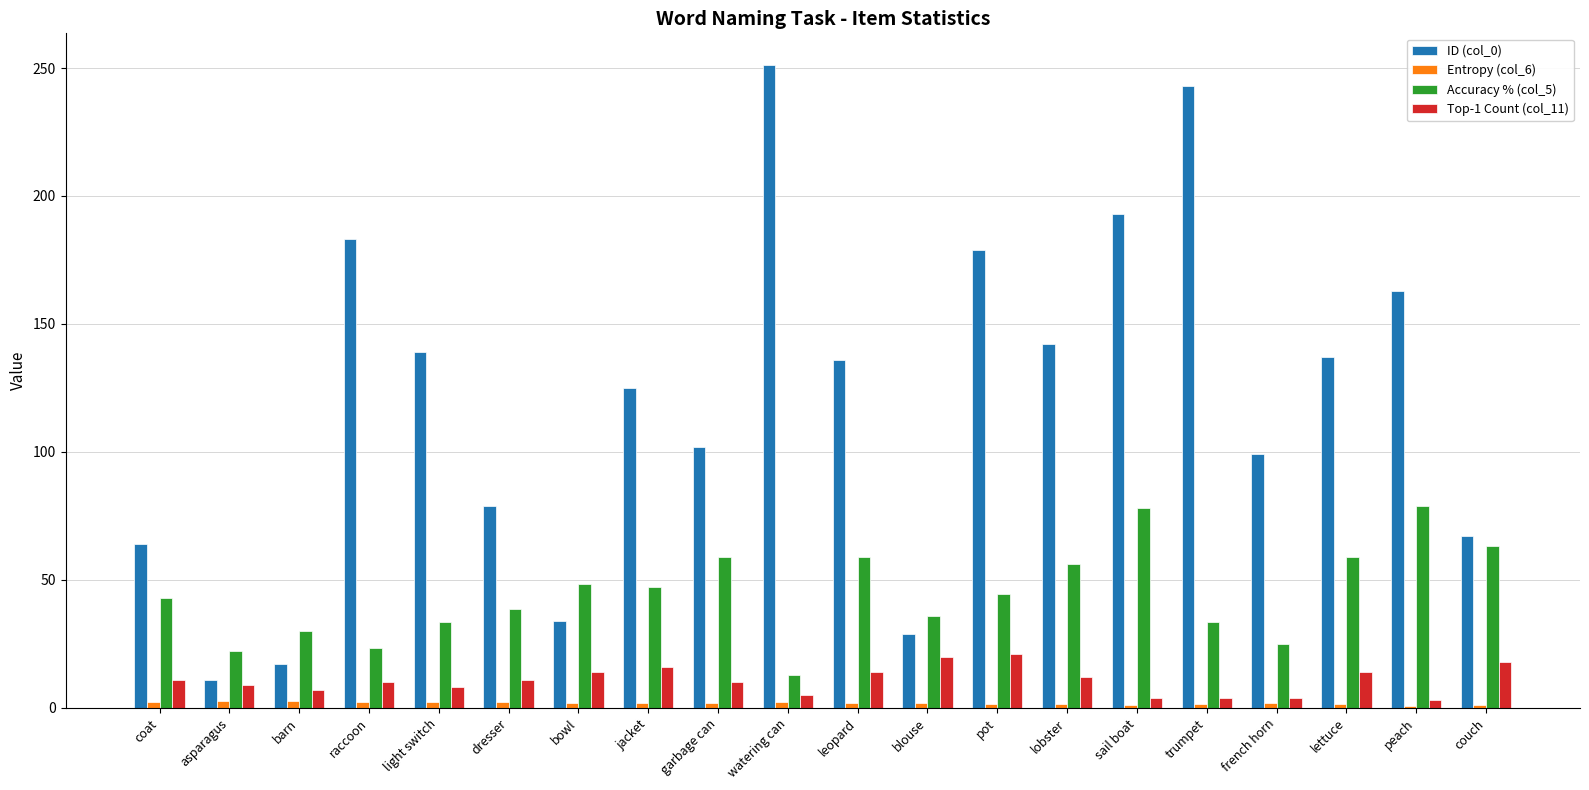

What is the difference between the maximum and minimum values in the Accuracy % (col_5) series?

66.2